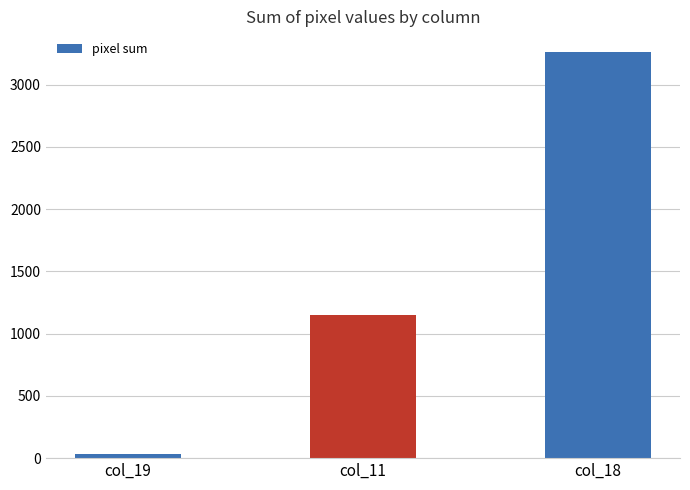

What is the difference between the second highest and minimum values?

1118